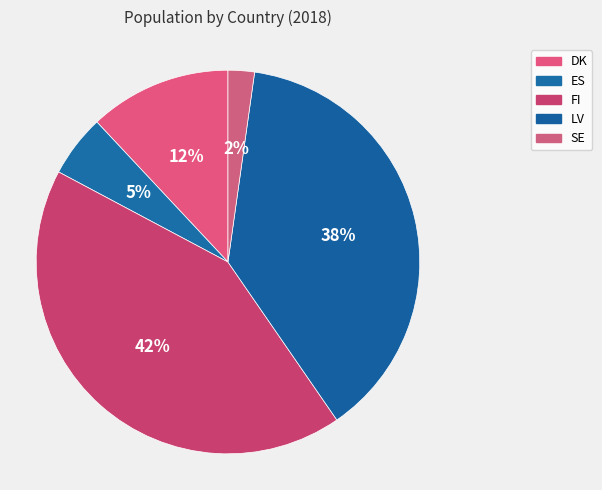

Which category has the biggest portion of the pie?

FI